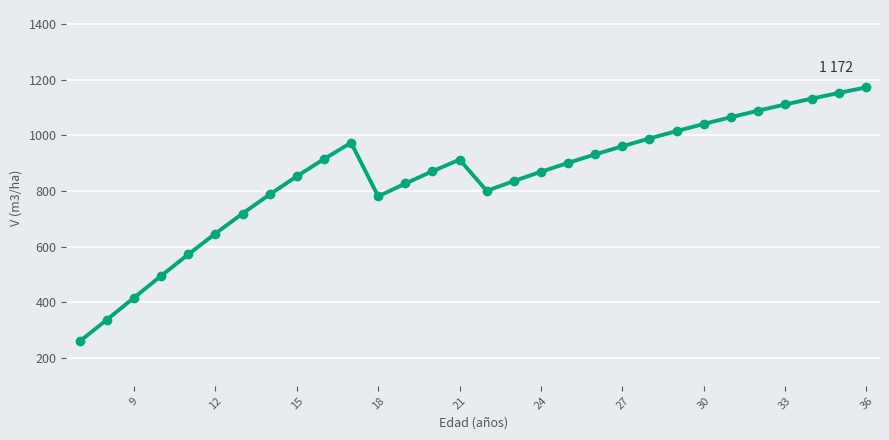

What is the smallest value displayed?

260.3